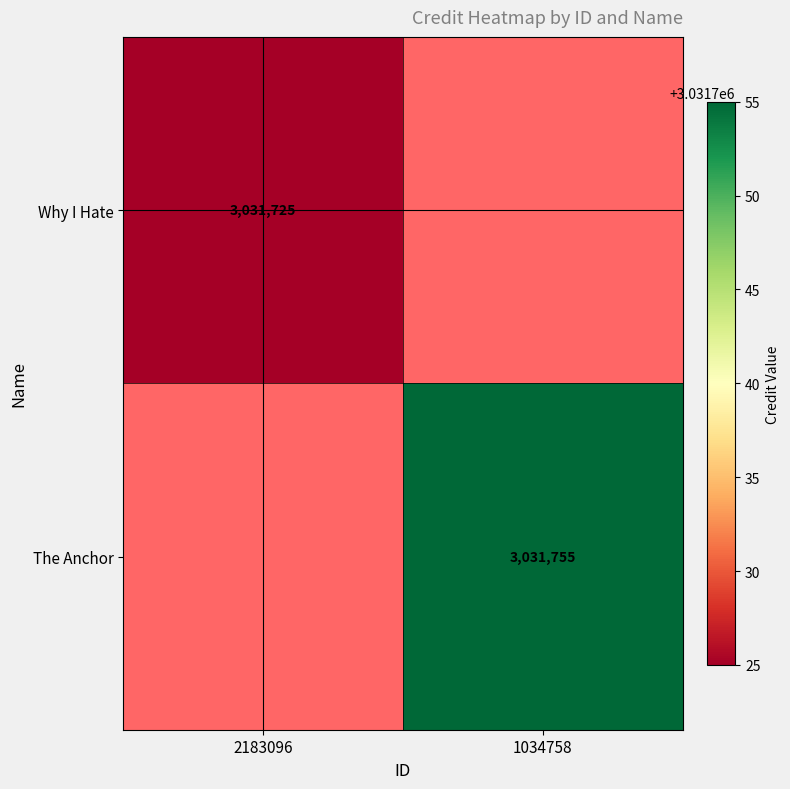

Is the value of The Anchor at 1034758 greater than the value of Why I Hate at 2183096?

Yes